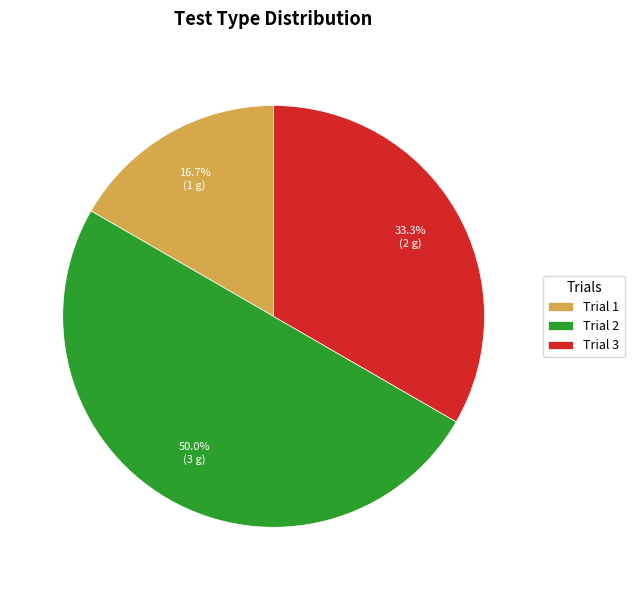

Which slice is the largest?

Trial 2